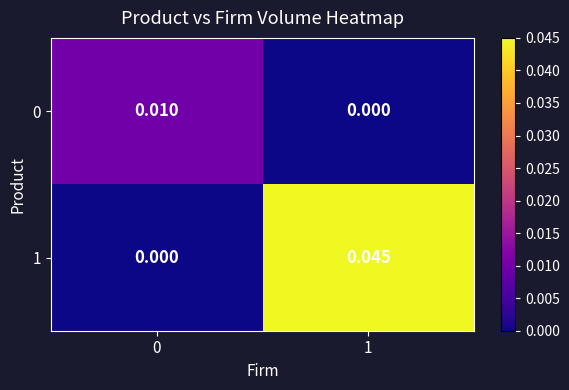

Is the value of 0 at 0 greater than the value of 1 at 0?

Yes